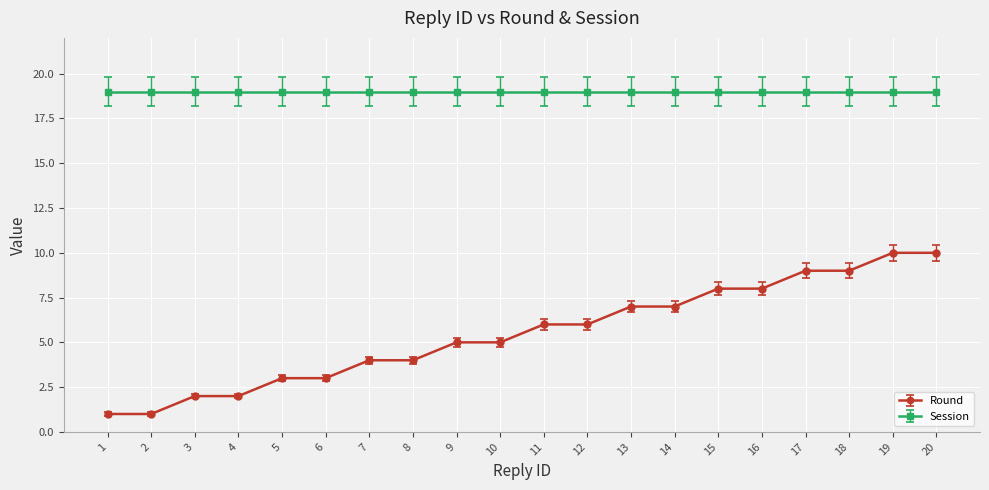

What is the sum of the Session values at 16 and 20?

38